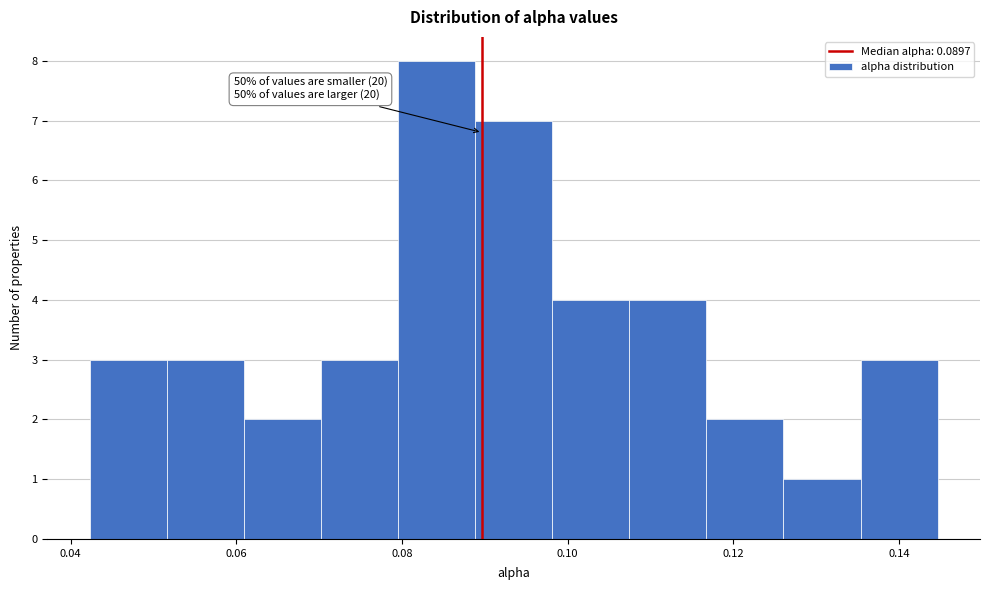

Over which range of the x-axis is the bar tallest?

0.080 to 0.088